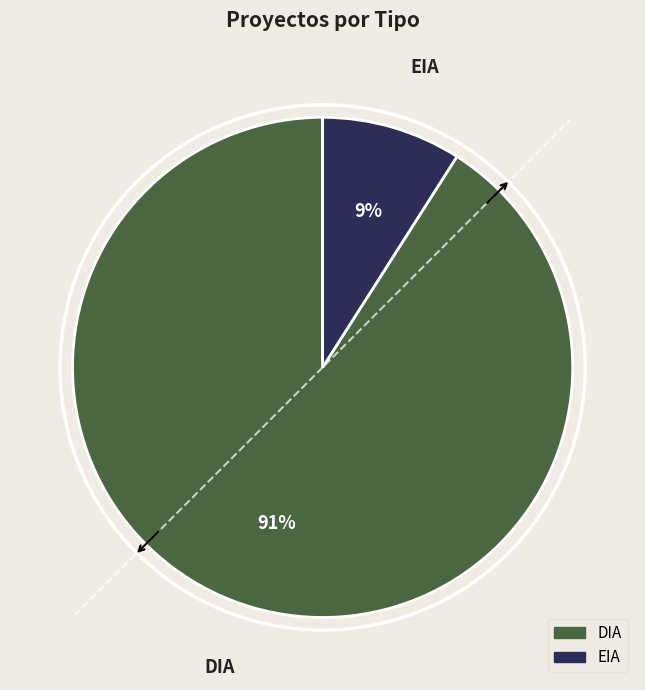

Which category accounts for the majority?

DIA